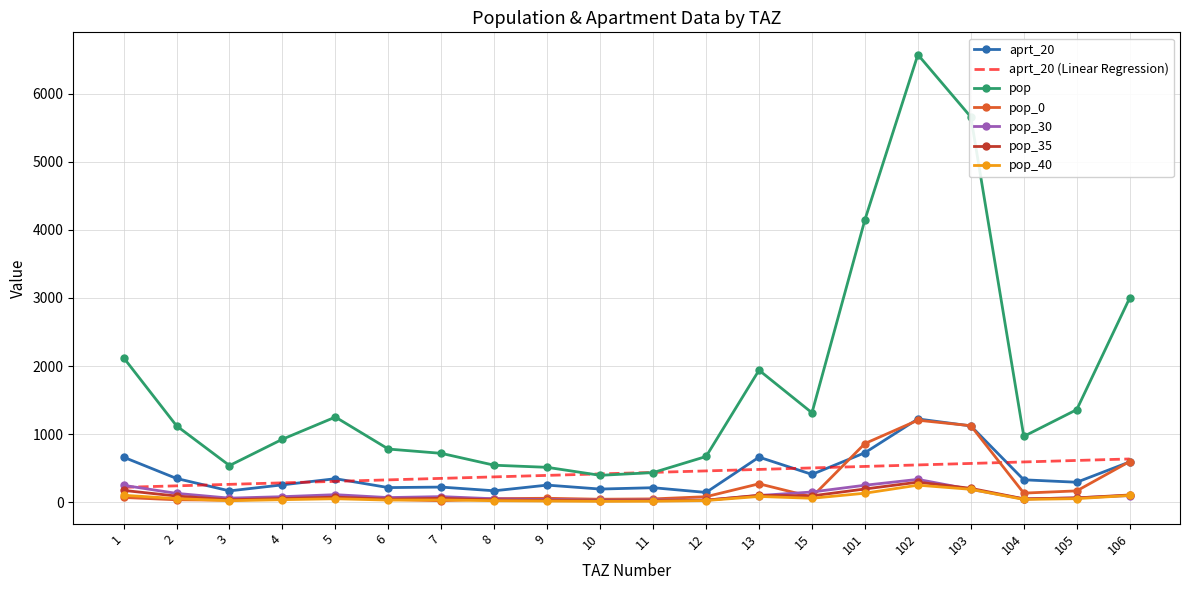

What is the sum of all pop_40 values?

1384.2